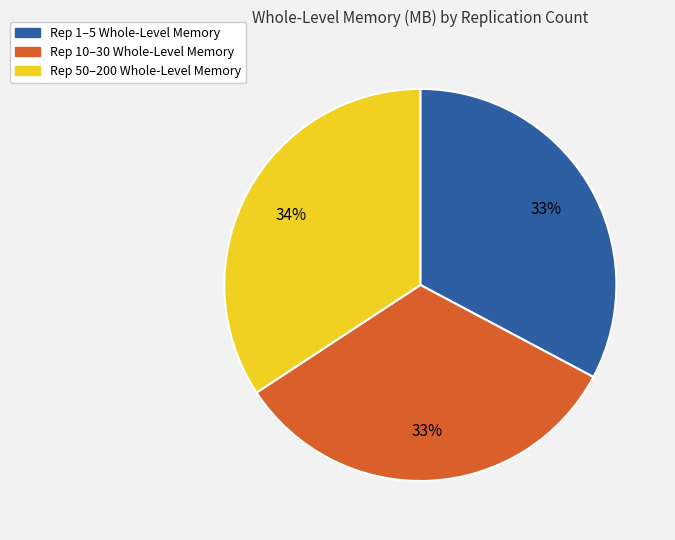

Is there any slice that represents more than half of the pie?

No